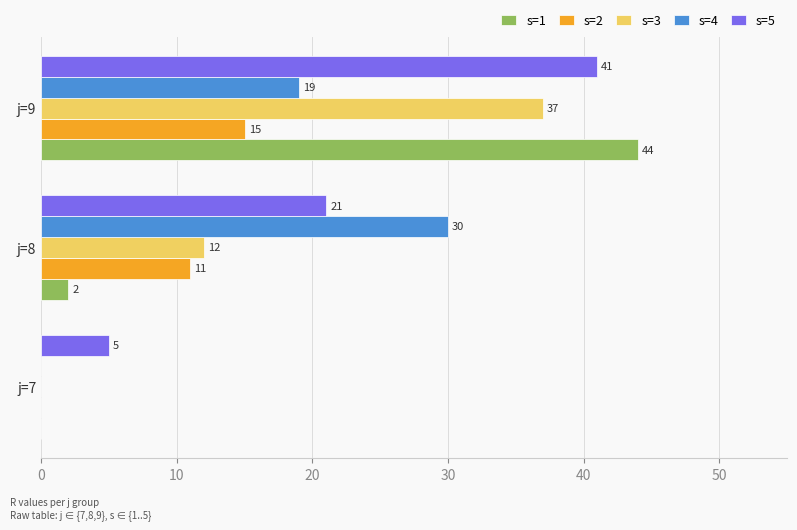

Which series changed the most between j=7 and j=9?

s=1